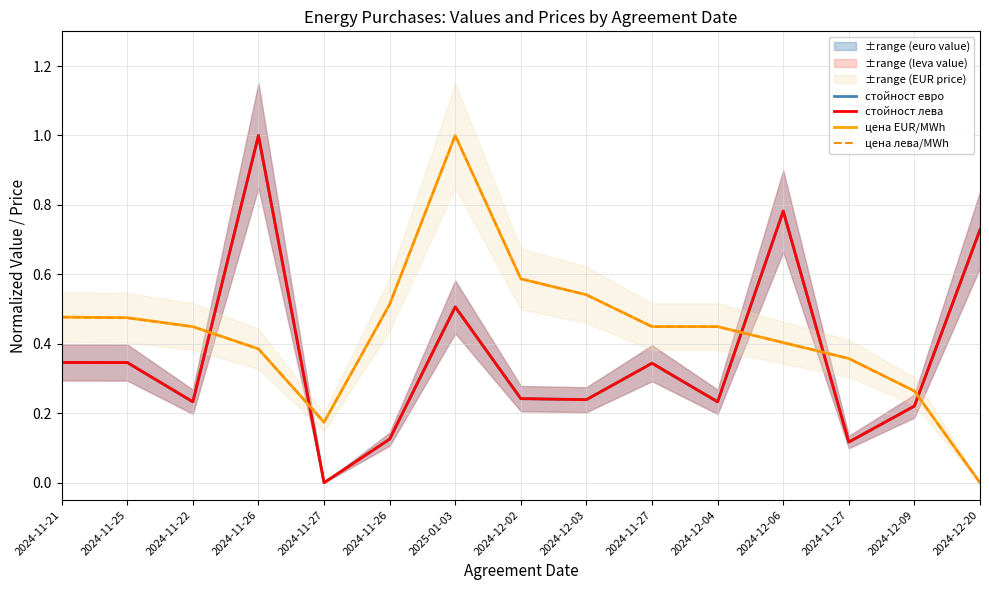

What are all the series names shown in the legend?

стойност евро, стойност лева, цена EUR/MWh, цена лева/MWh